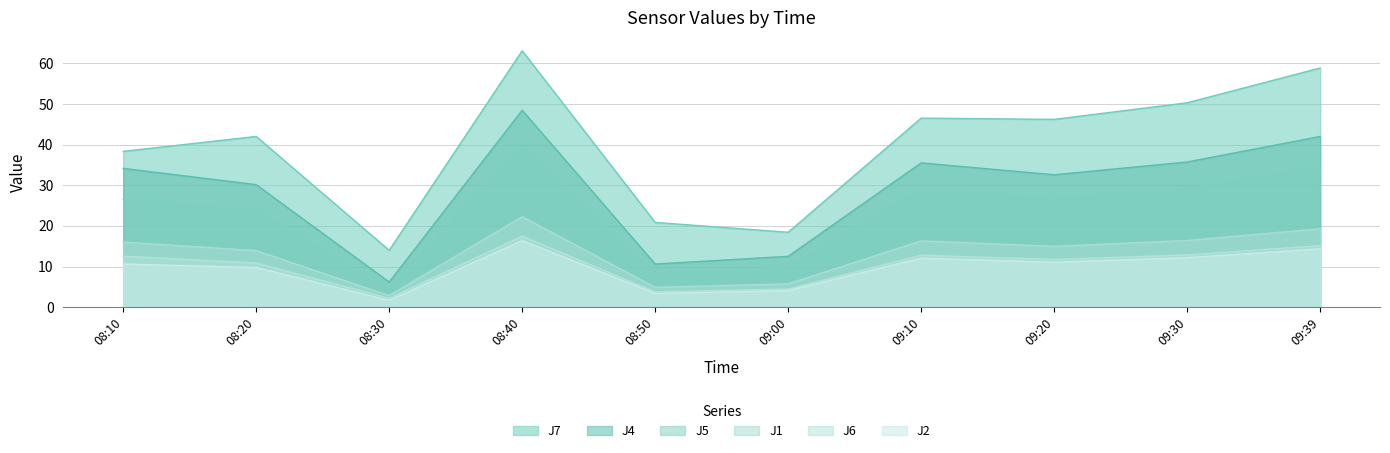

How many values in the J5 series are below 26?

4